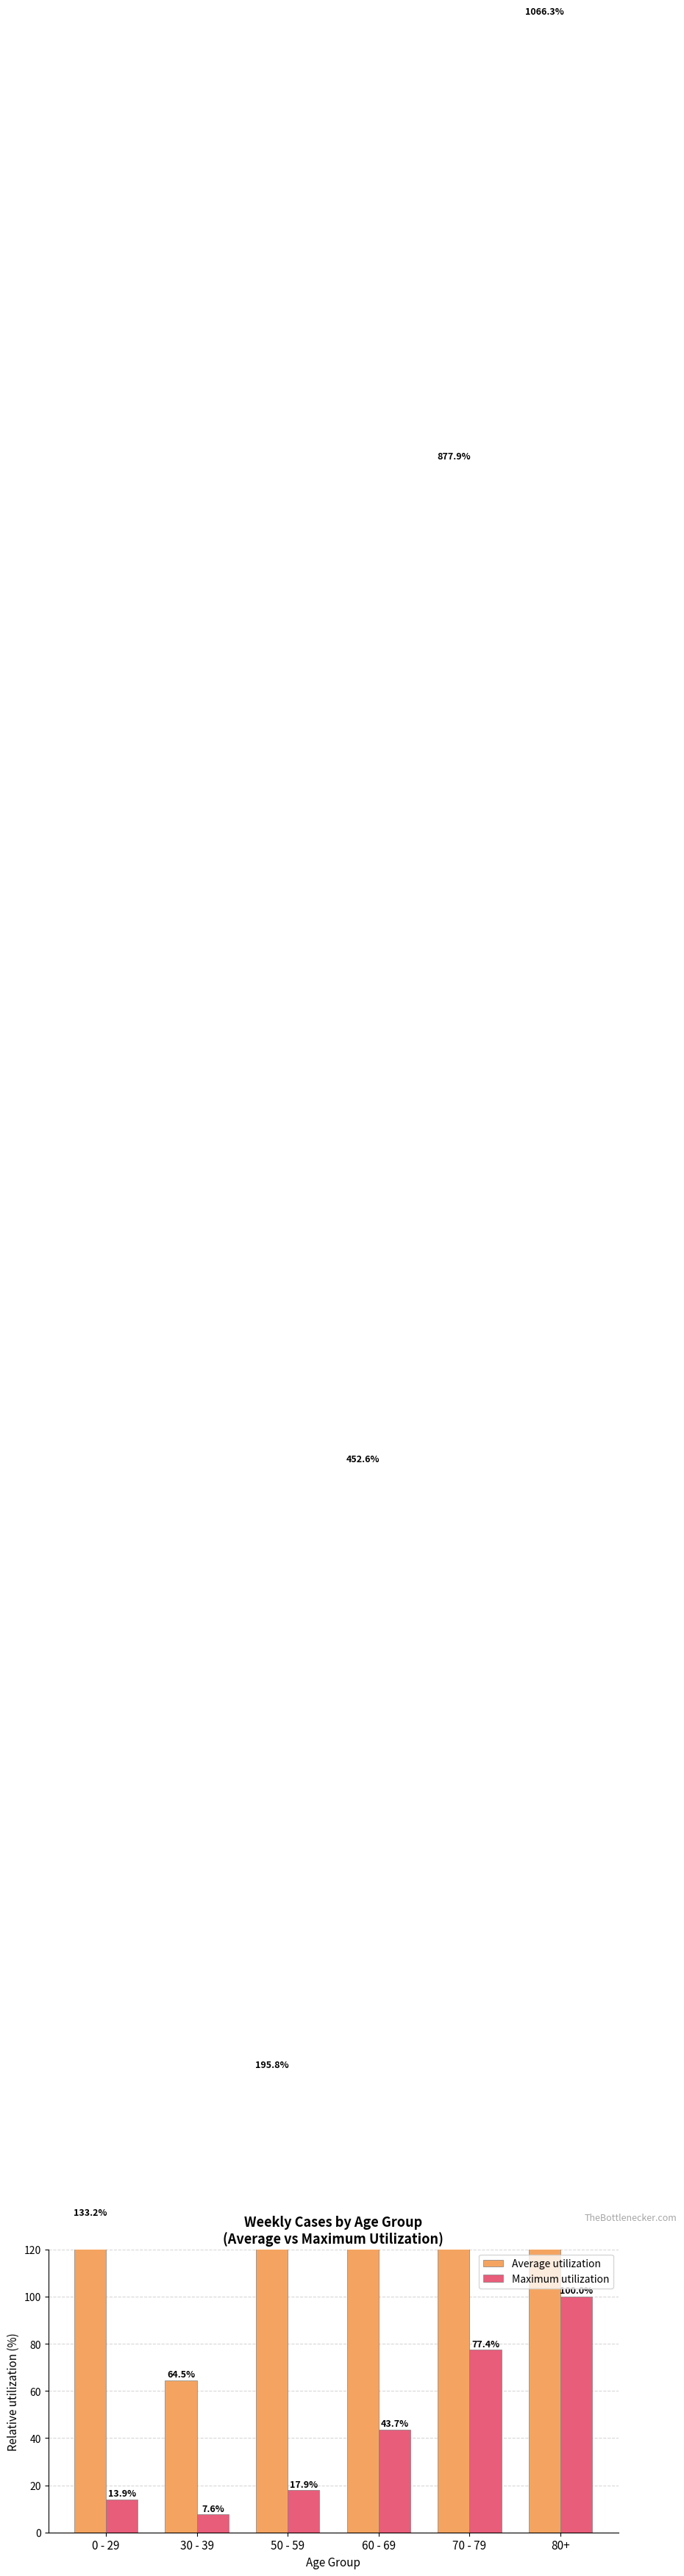

Are the bars grouped side by side (vs. stacked)?

Yes